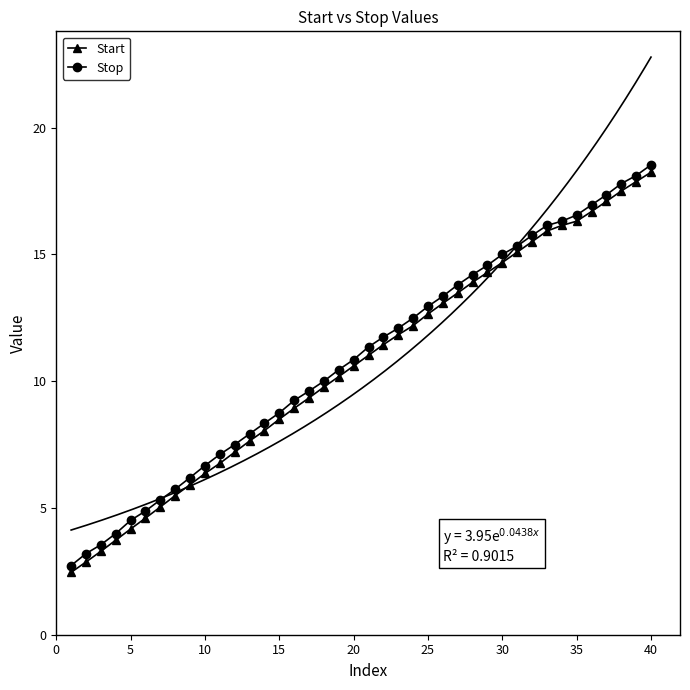

List the series in order of their overall mean, highest first.

Stop, Start